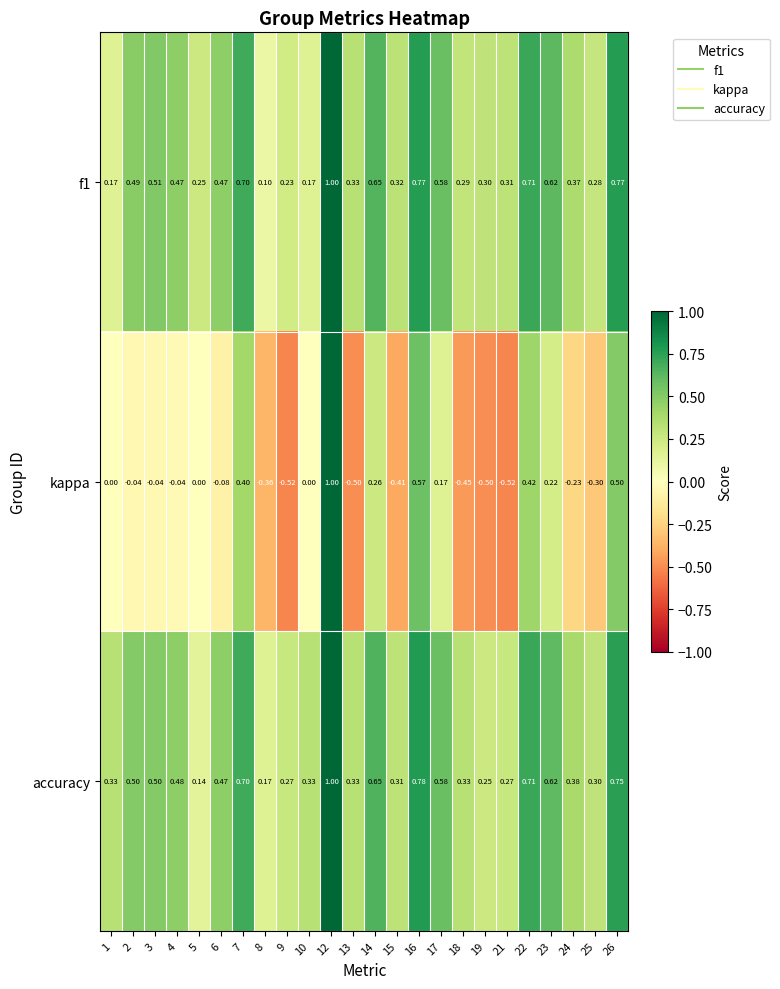

Is the value of f1 at 26 greater than the value of kappa at 16?

Yes